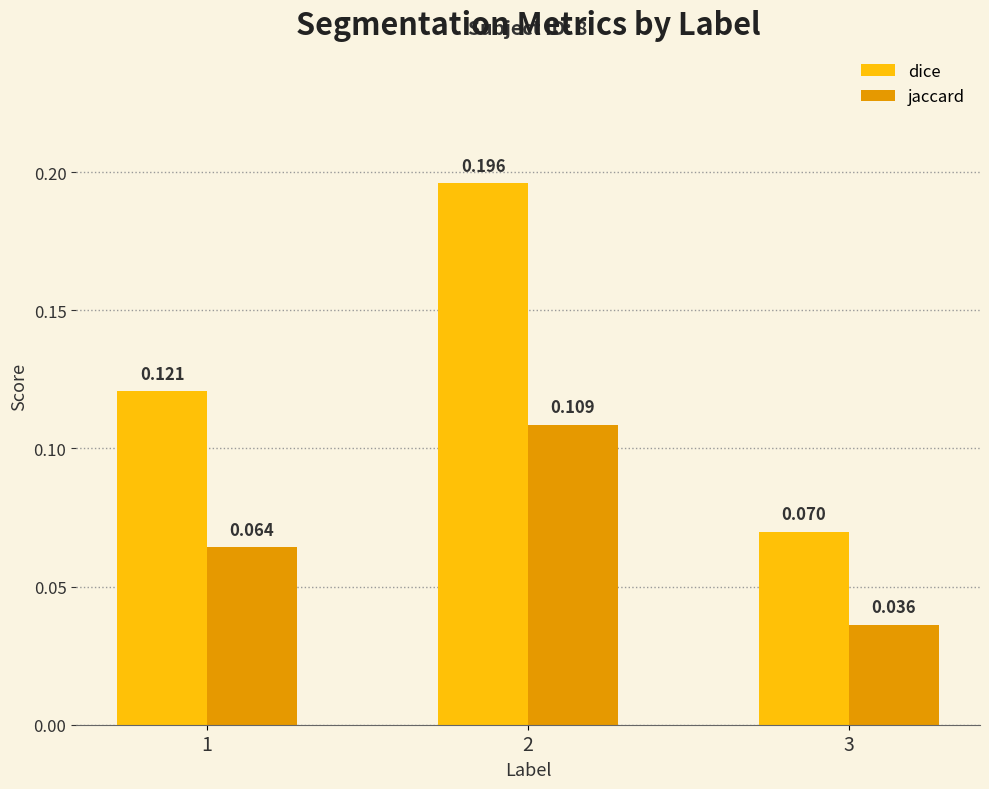

Is the value of jaccard at 3 greater than the value of dice at 1?

No